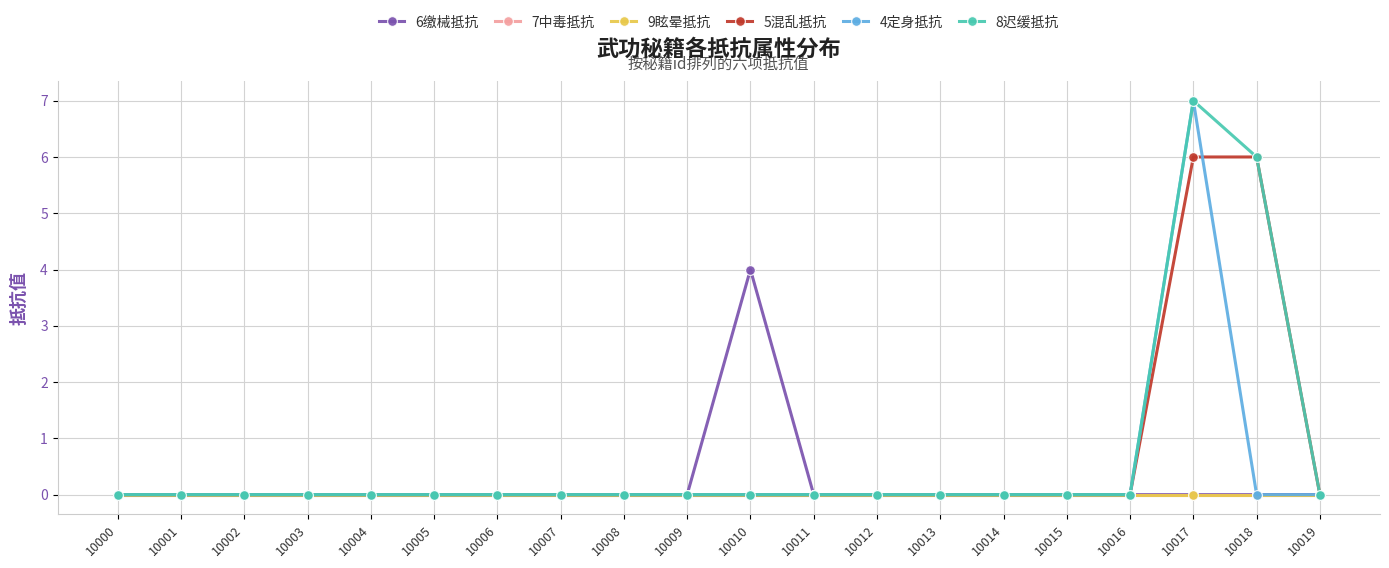

How many interior local peaks does the 8迟缓抵抗 series have?

1